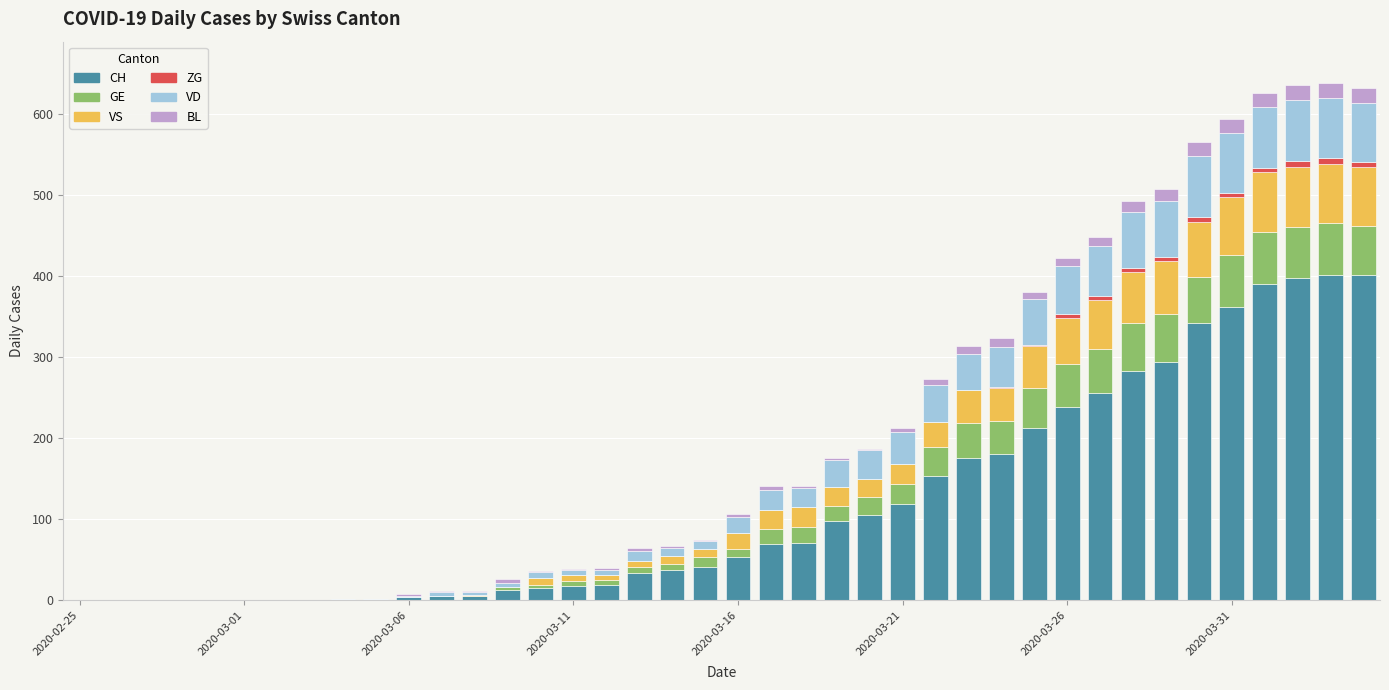

What is the maximum value for CH?

401